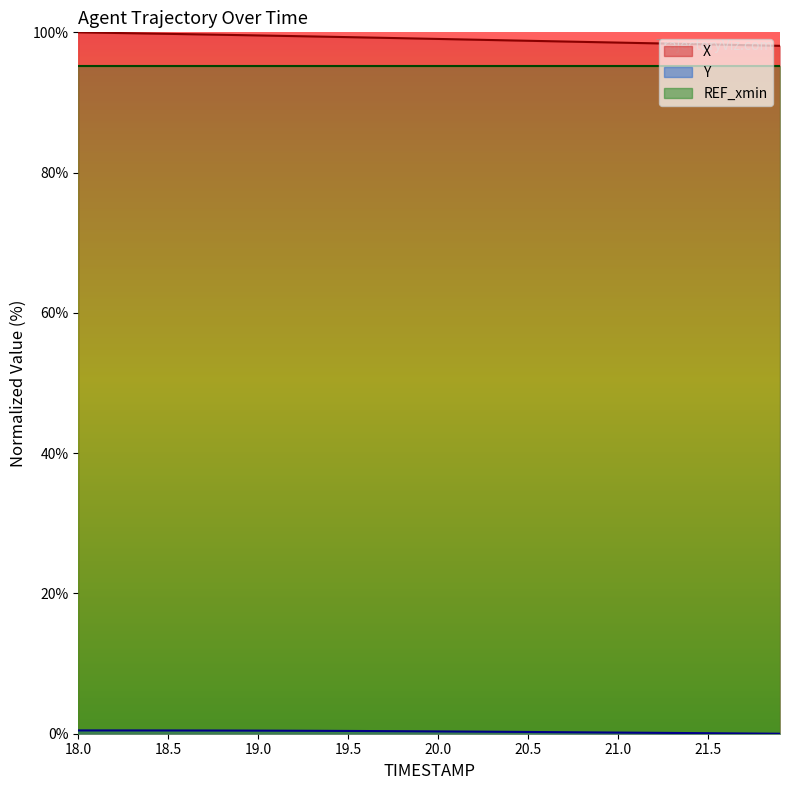

At which label is X closest to 99?

20.1